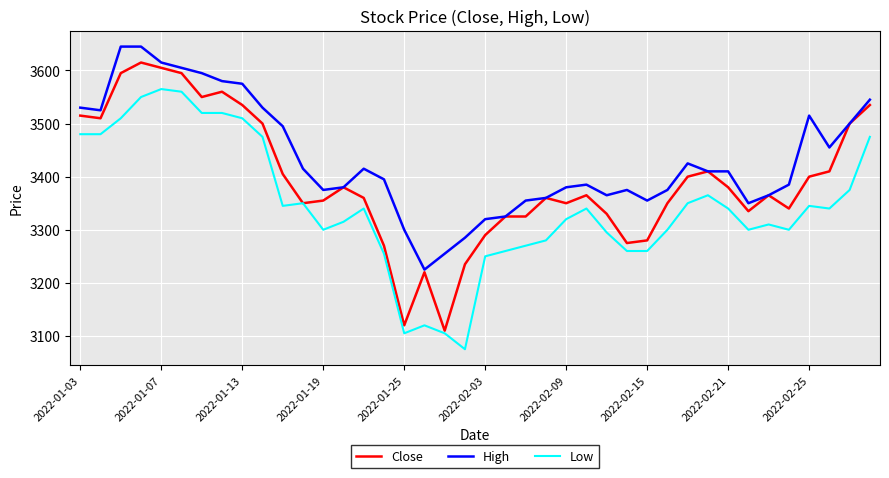

What is the maximum value shown in the chart?

3645